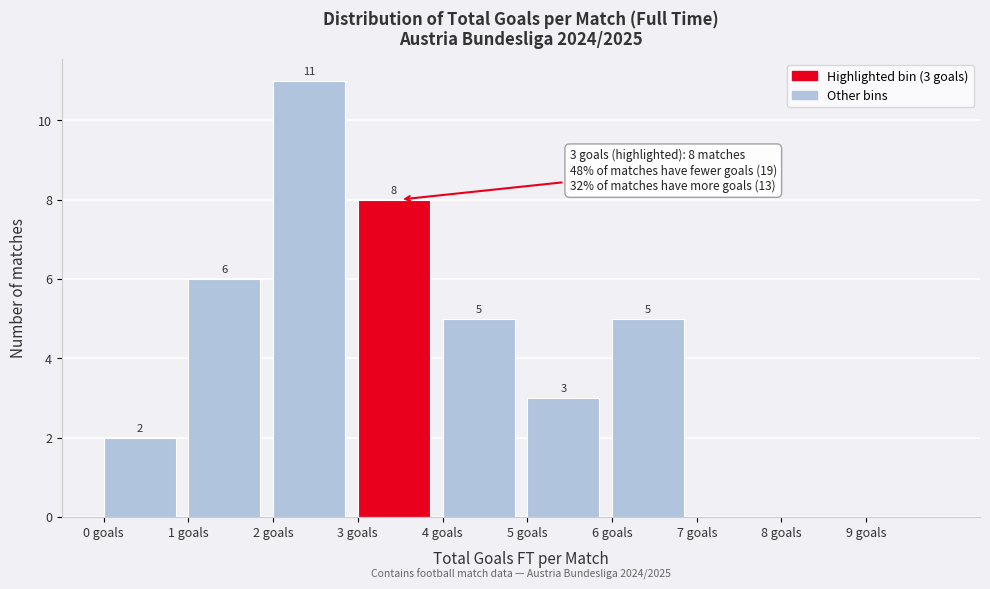

Over which range of the x-axis is the bar tallest?

2 to 3